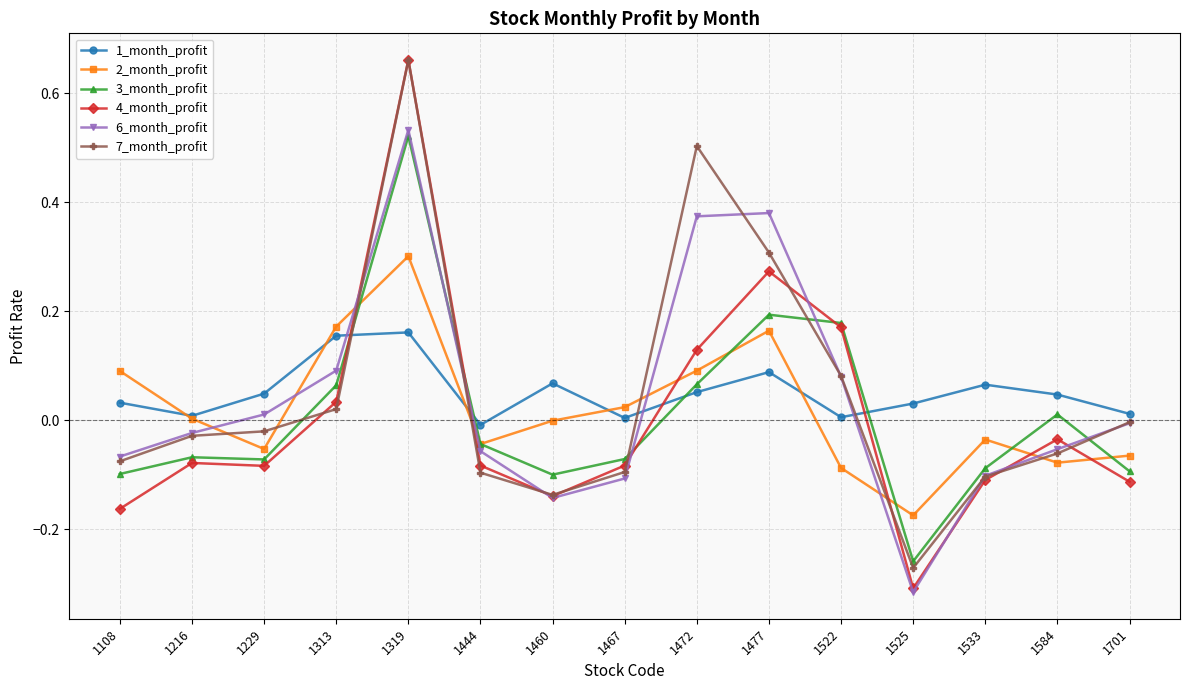

Is this an area chart (filled region under the line)?

No